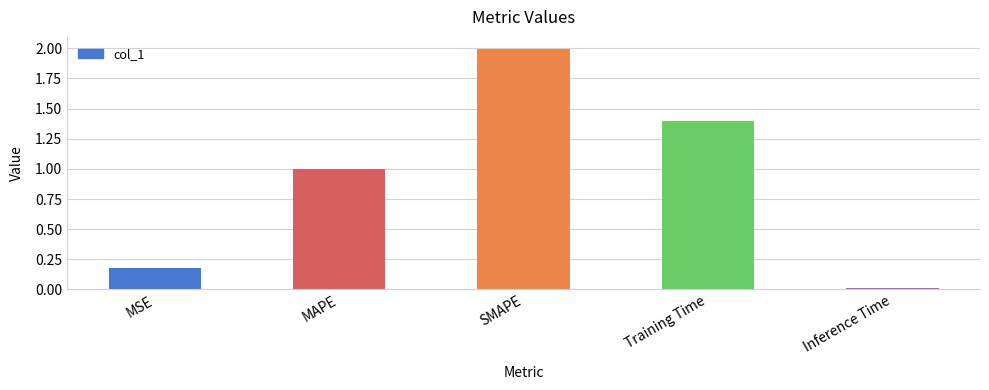

What is the difference between the second highest and minimum values?

1.4